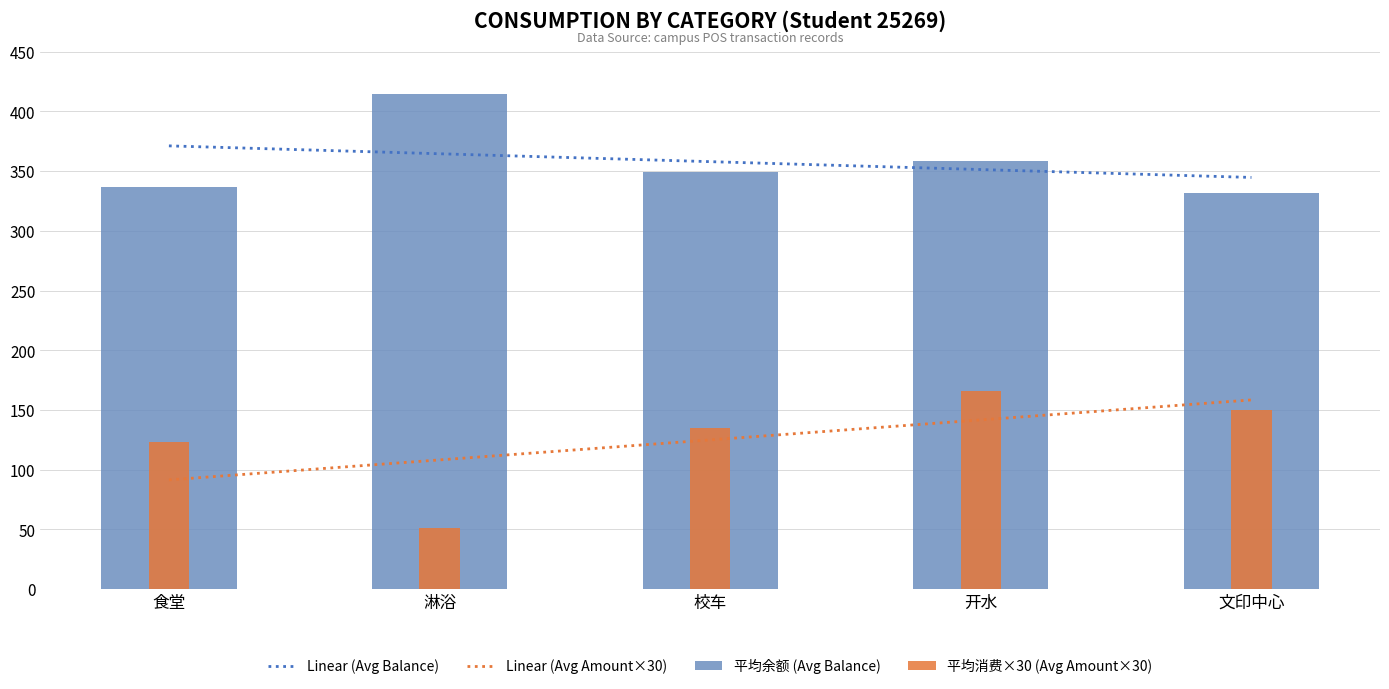

Is the value of Linear (Avg Balance) at 食堂 greater than the value of 平均消费×30 (Avg Amount×30) at 校车?

Yes